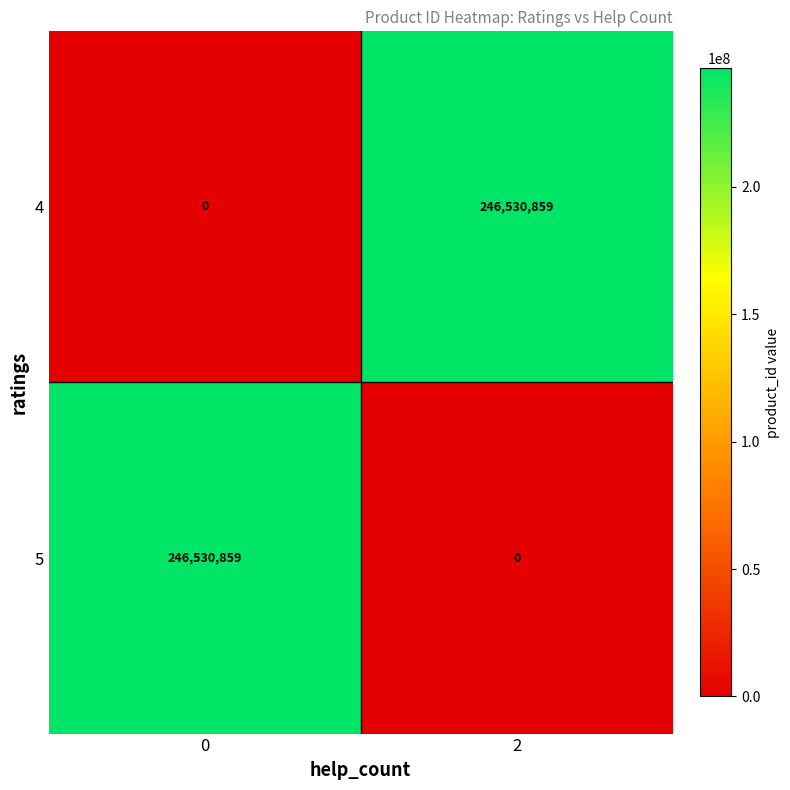

Reading left to right, what are all the values shown in this chart?

4: 0=0	2=246530859
5: 0=246530859	2=0